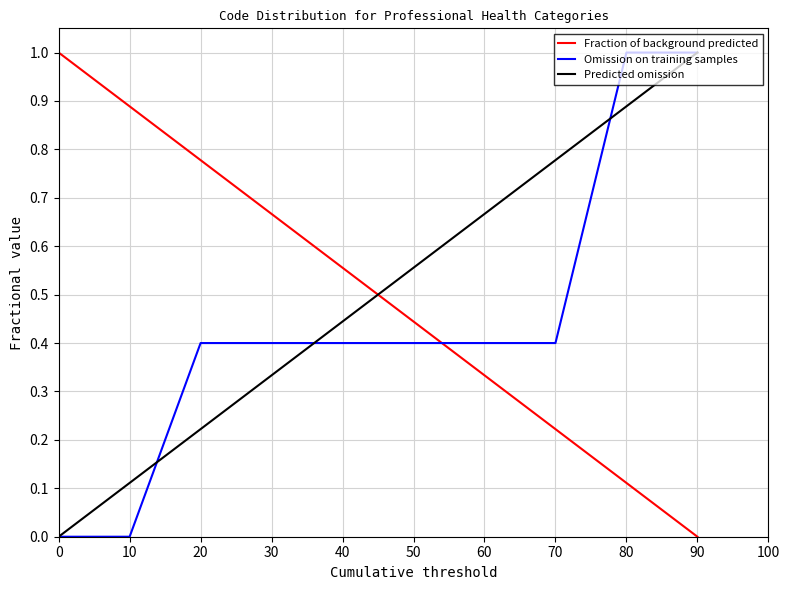

What is the spread (max minus min) of values at 90?

1.0